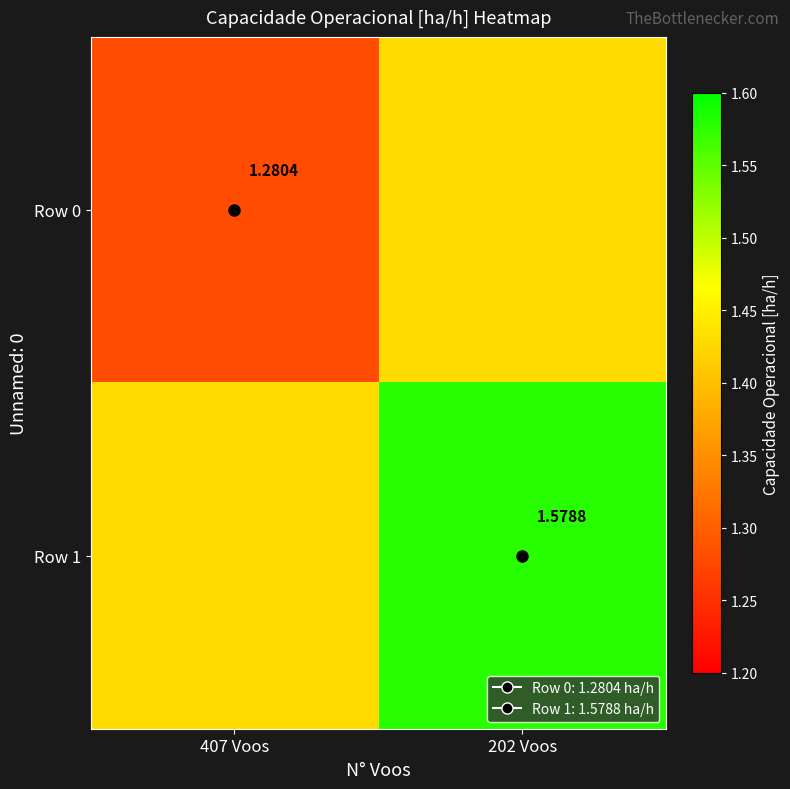

Which series has the widest spread of values?

Row 0